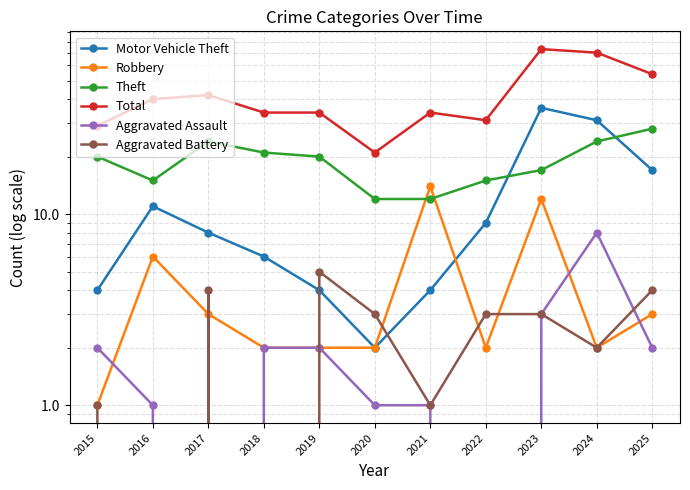

How many values in the Robbery series exceed 2?

5